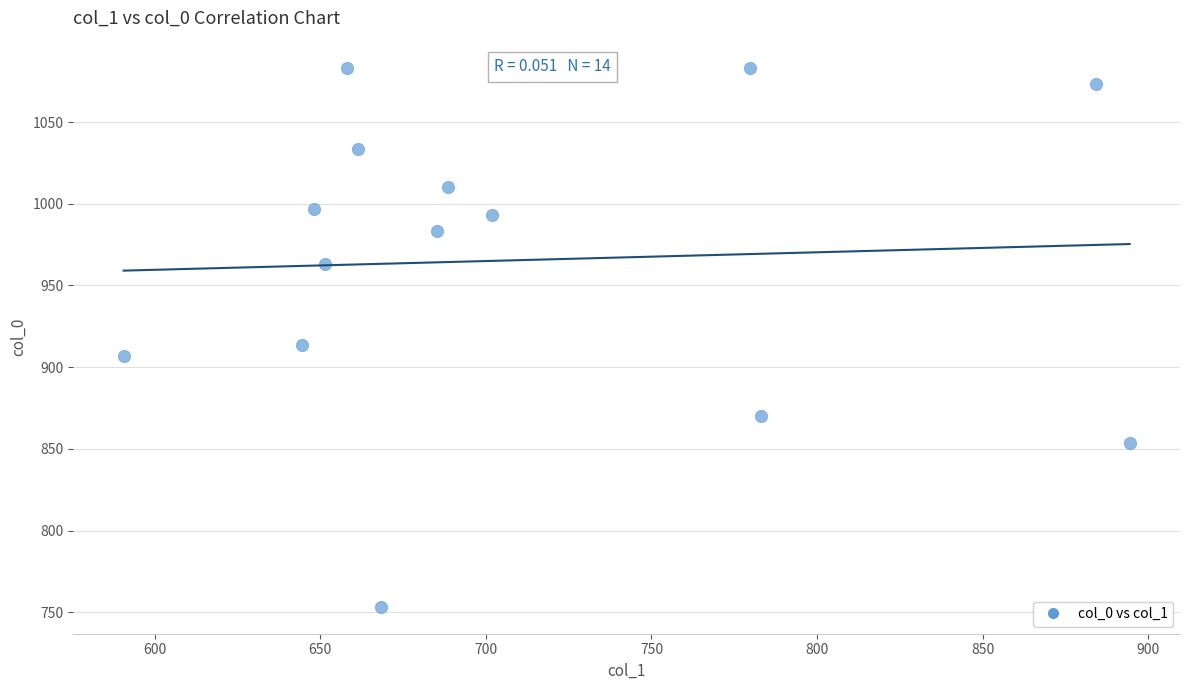

What is the range of Y values (max minus min)?

330.0